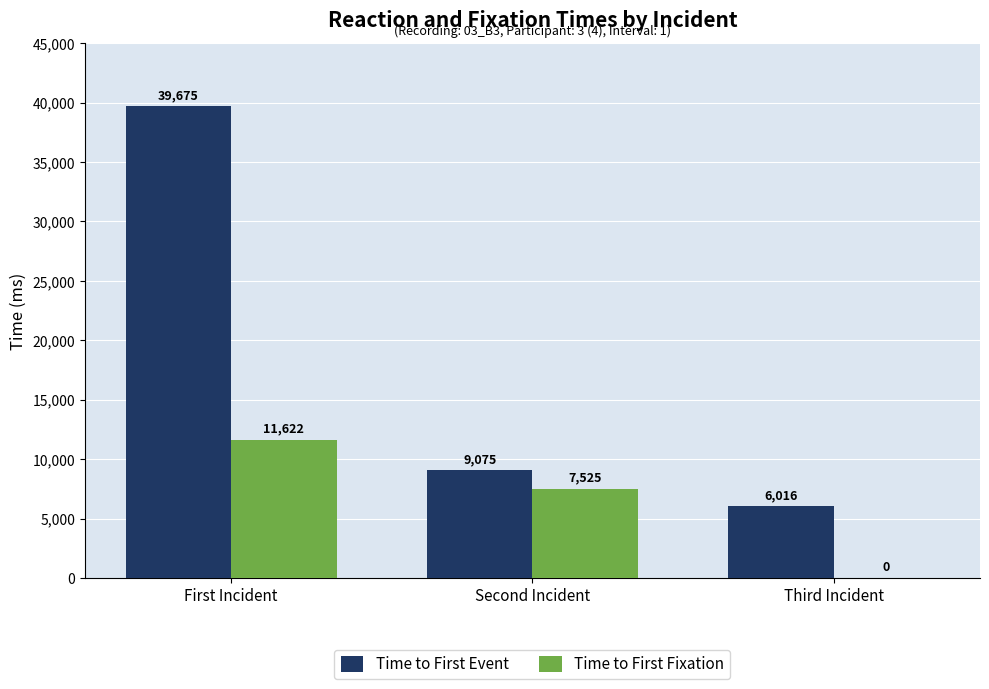

How many groups of bars are there?

3